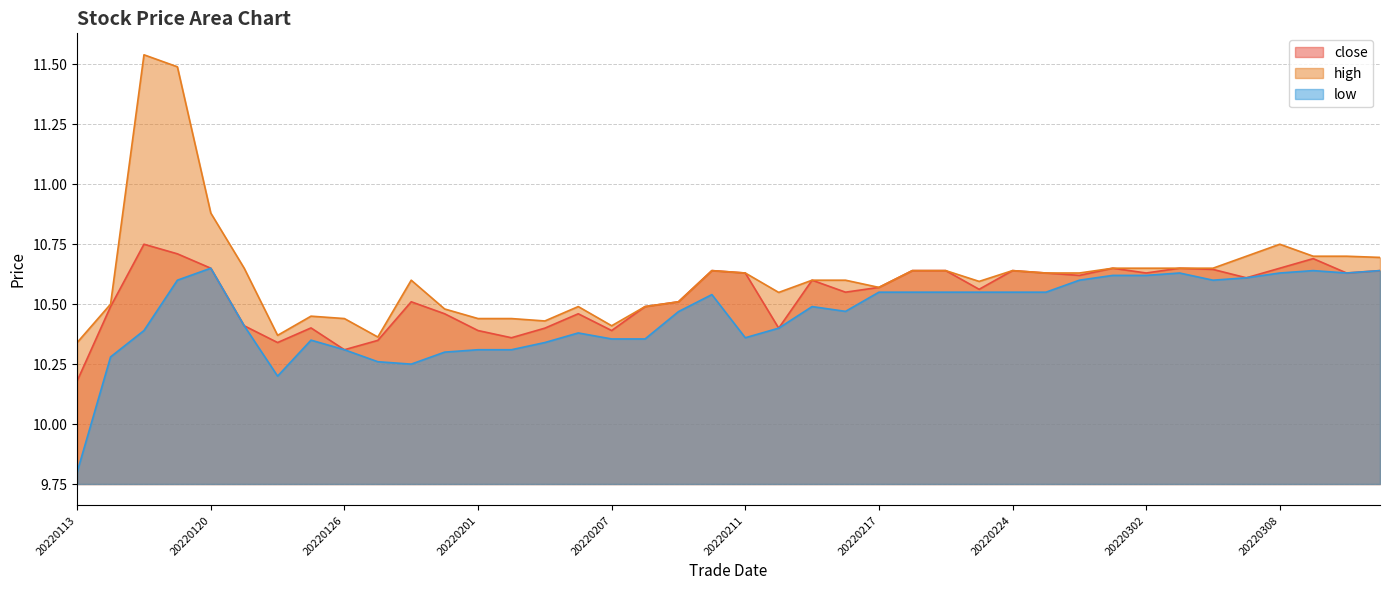

What is the sum of the close values at 20220216 and 20220218?

21.2